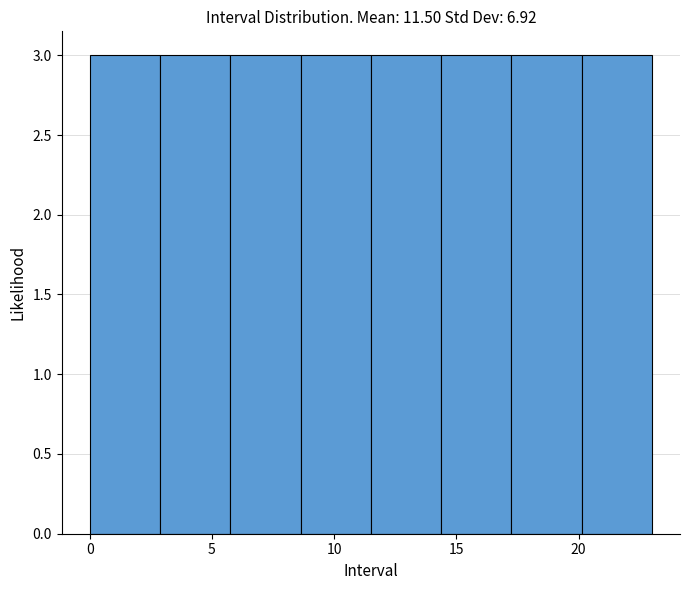

Reading left to right, transcribe this chart: for each bar, give the range it covers on the x-axis and its height. Neither the bar edges nor the heights are printed on the chart, so give them approximately, as read against the axes.

0.0 to 3.0: 3
3.0 to 6.0: 3
6.0 to 8.5: 3
8.5 to 11.5: 3
11.5 to 14.5: 3
14.5 to 17.5: 3
17.5 to 20.0: 3
20.0 to 23.0: 3